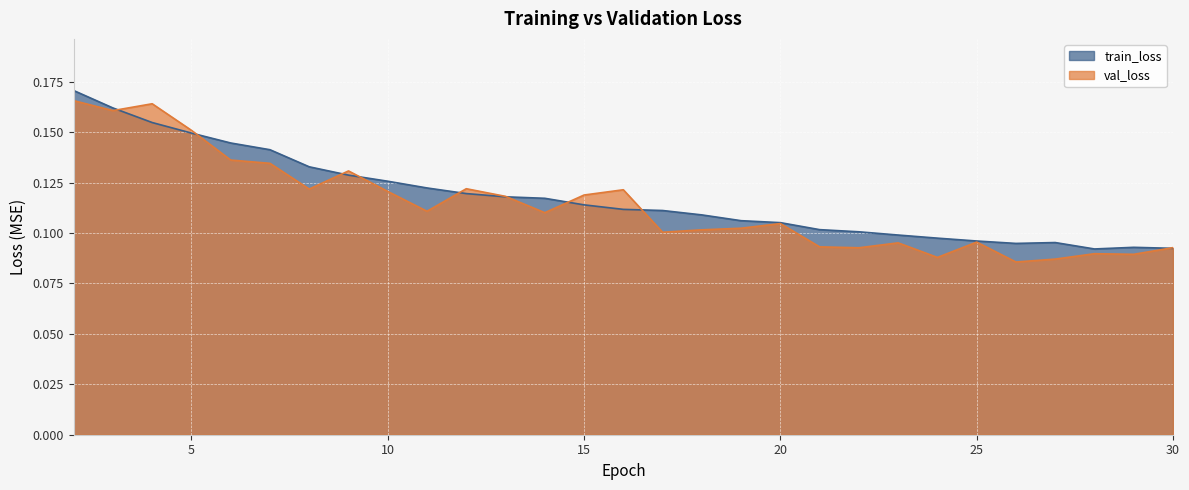

Rank the series by their average value, from highest to lowest.

train_loss, val_loss